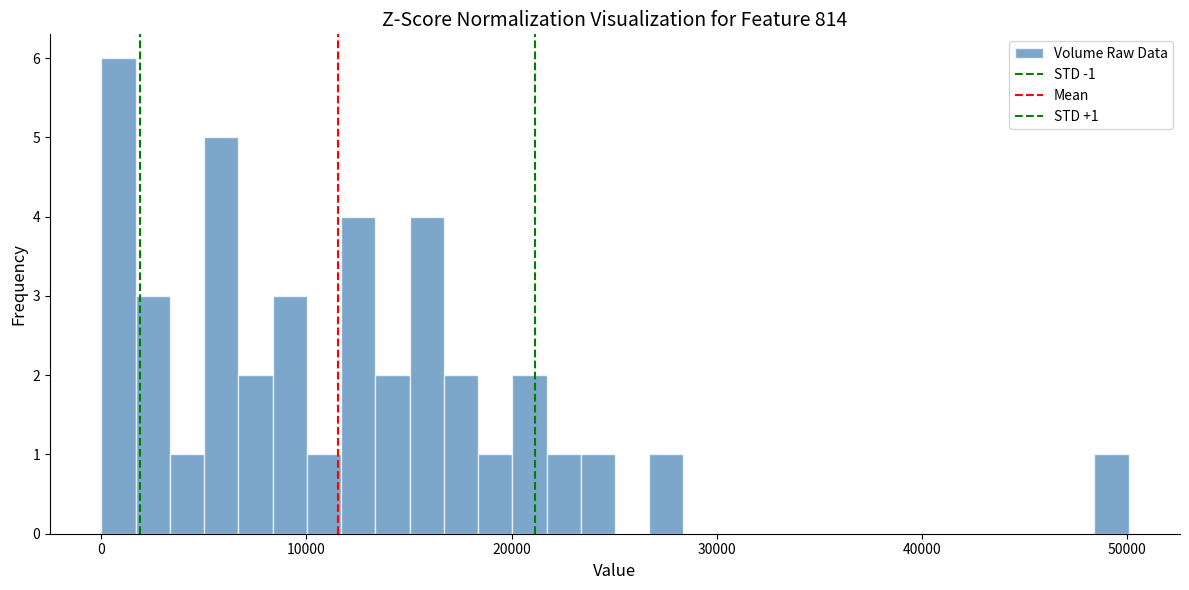

Around what value on the x-axis is the tallest bar? Give the approximate position of its centre, as read against the axis.

1000